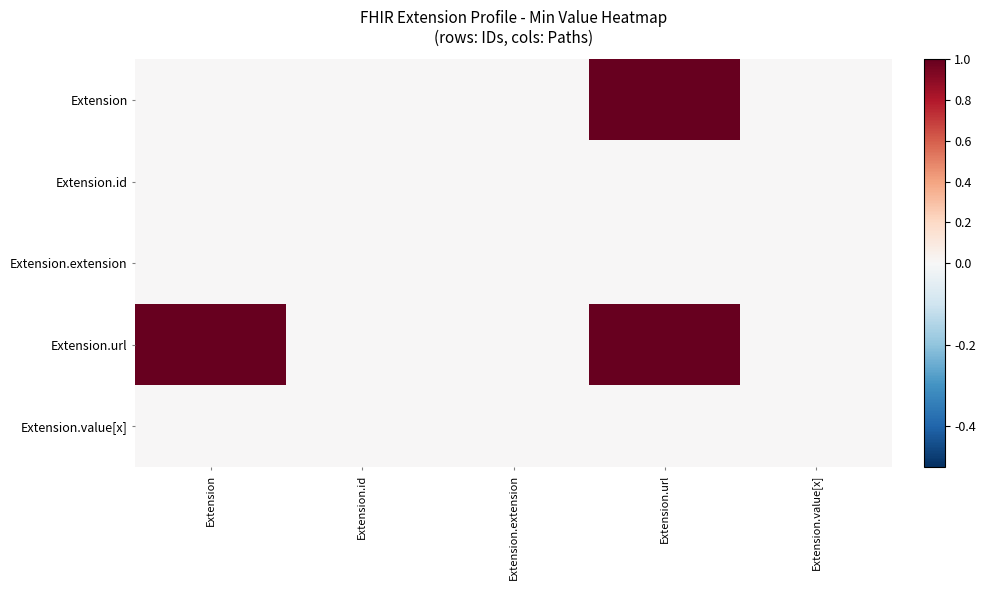

At which category is the sum across all series the highest?

Extension.url